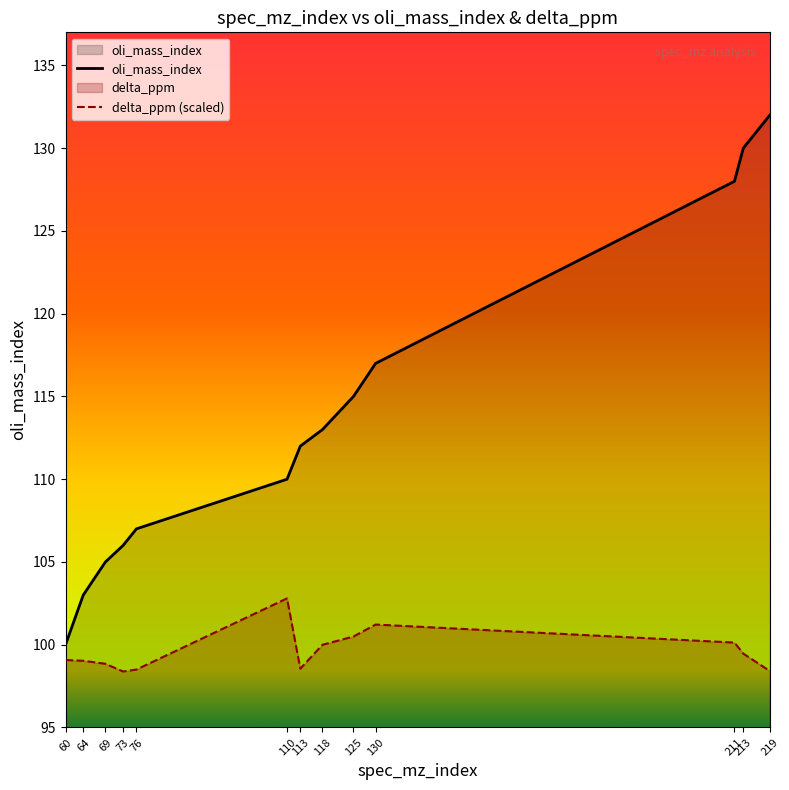

True or false: oli_mass_index has a value of 173.3 at 64.

False